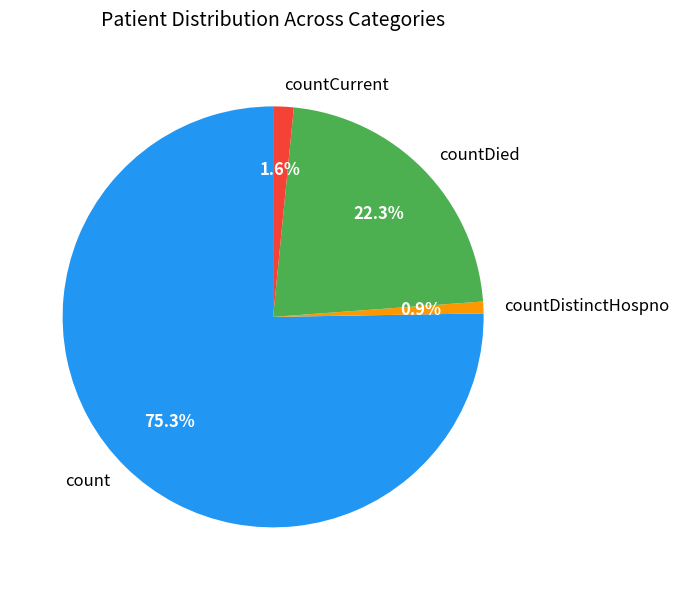

Does countCurrent account for over 50% of the chart?

No